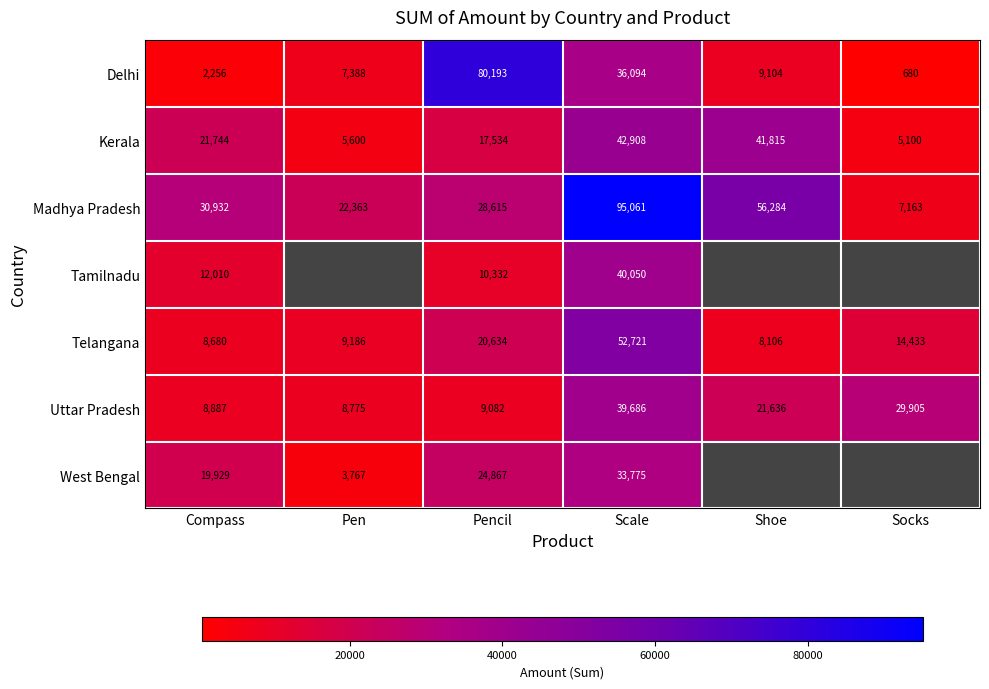

What is the total value across all series at Compass?

104438